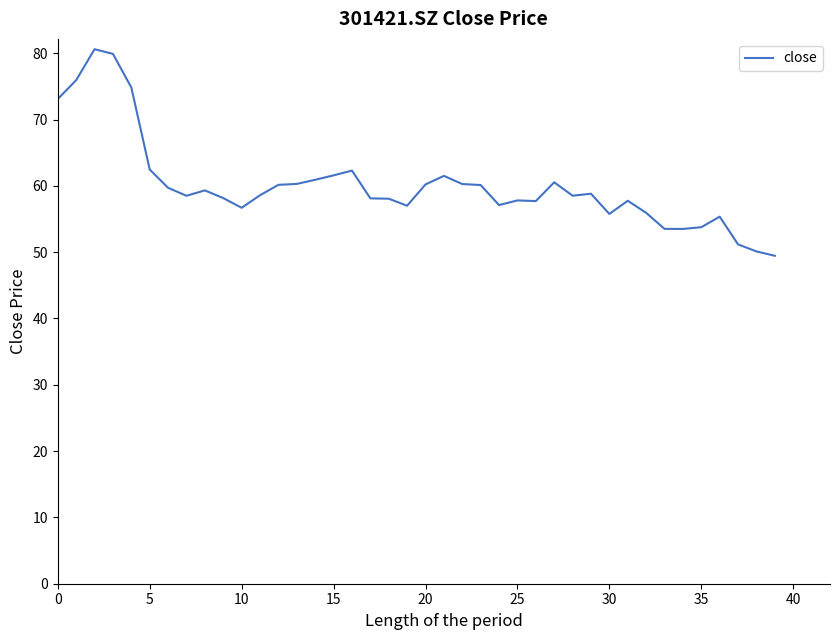

How many lines are shown in the chart?

1